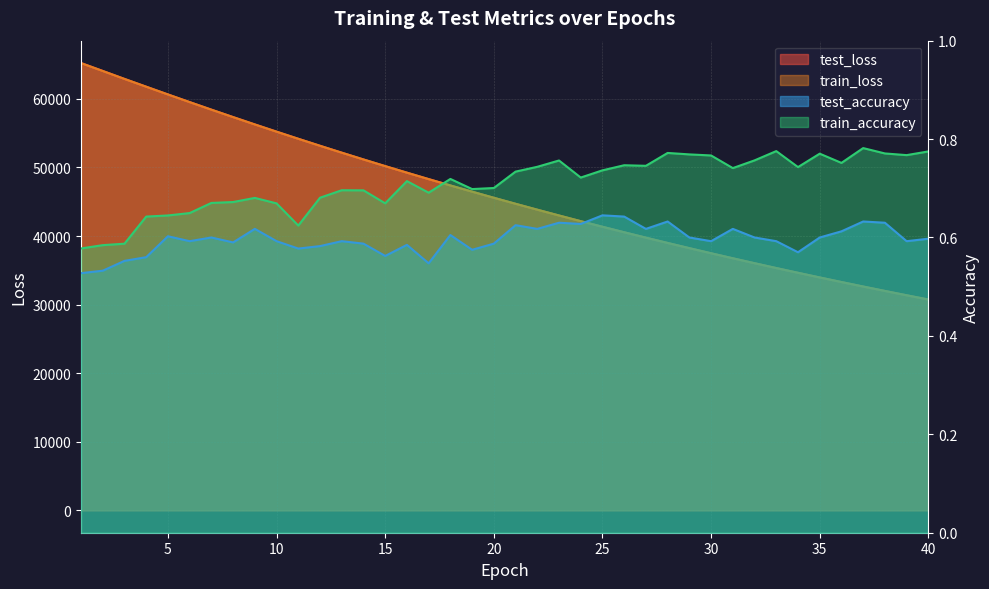

What are all the series names shown in the legend?

test_loss, train_loss, test_accuracy, train_accuracy